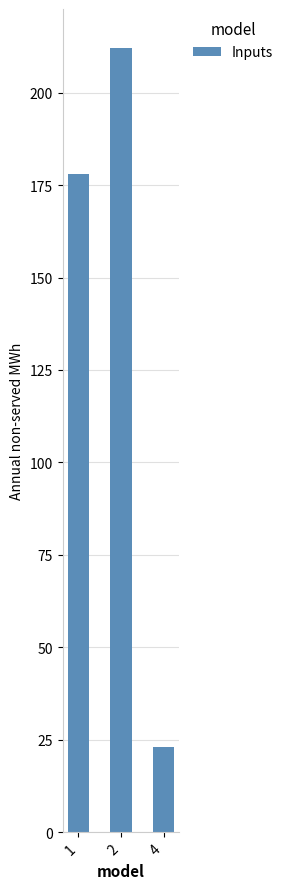

How many data points are less than 178?

1